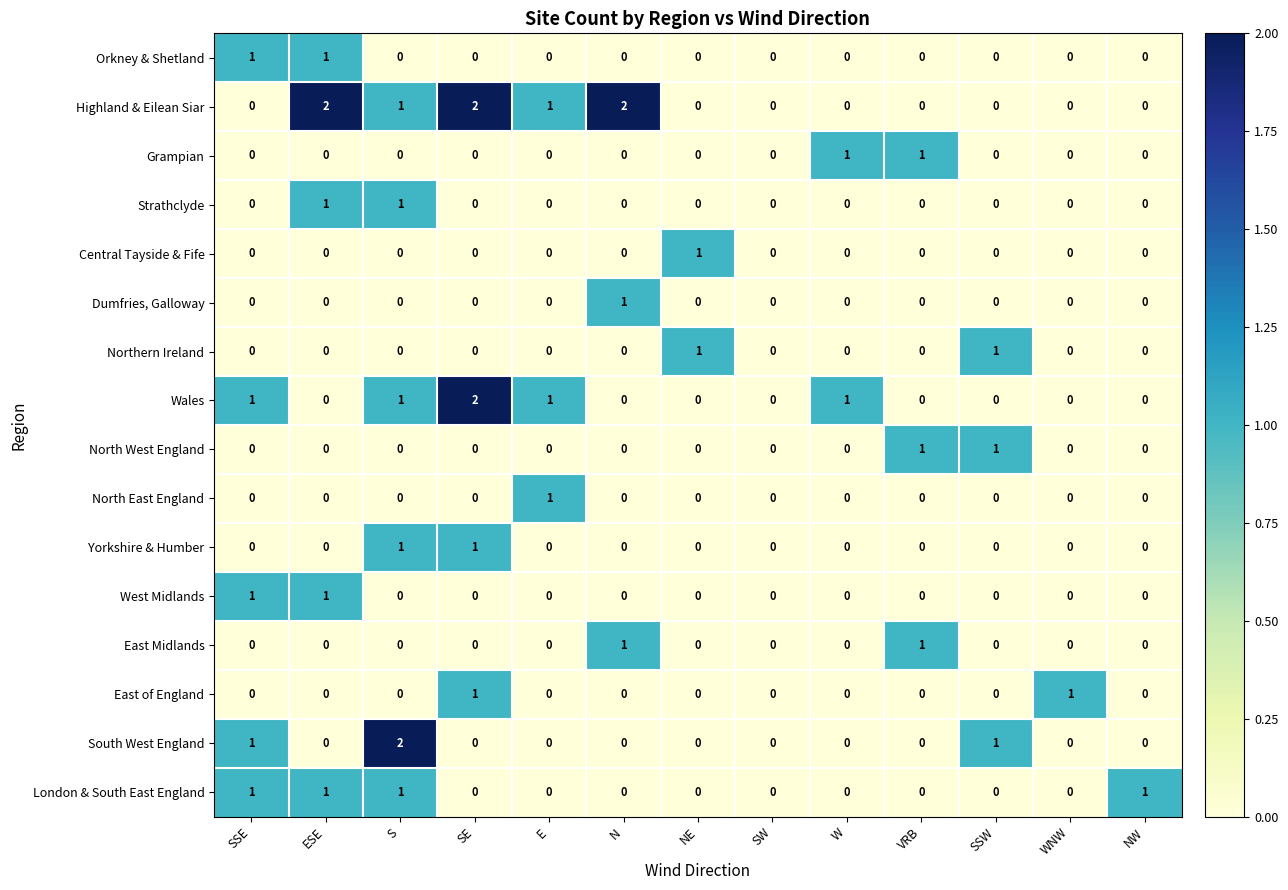

The Central Tayside & Fife series shows 1 at SSE. True or false?

False